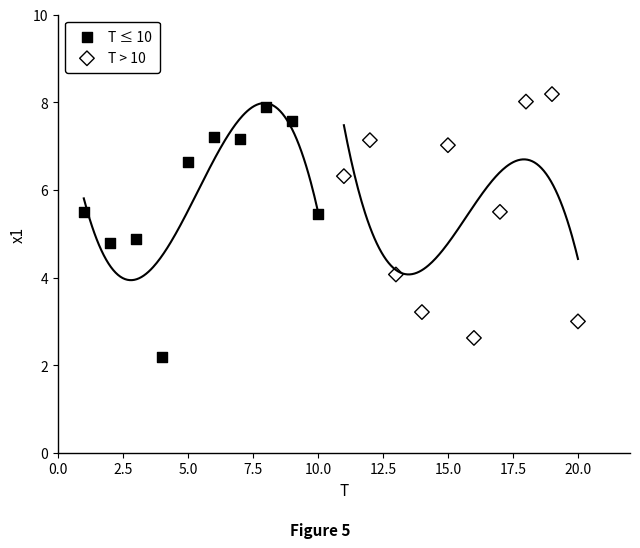

Which series reaches the minimum Y coordinate?

T ≤ 10